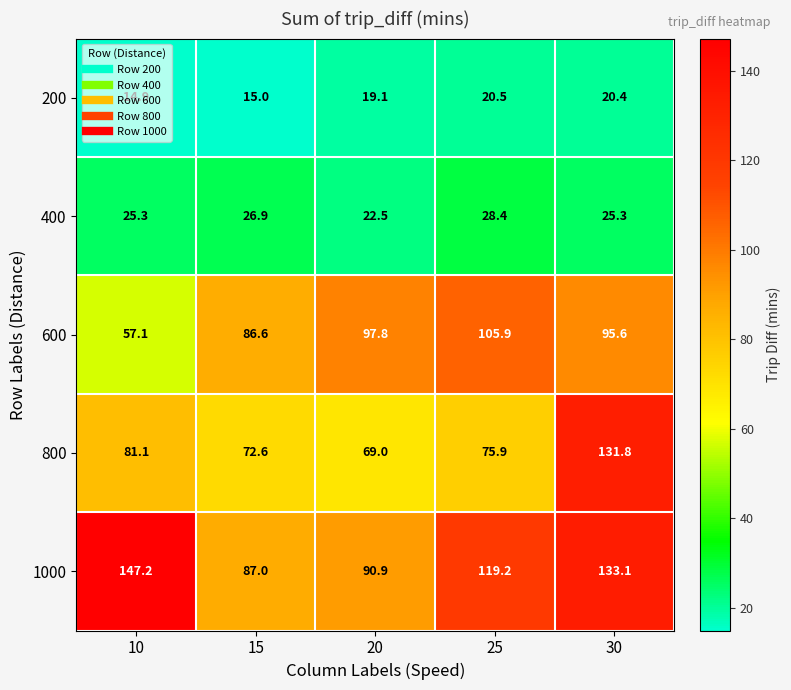

True or false: 400 has a value of 28.4 at 25.

True